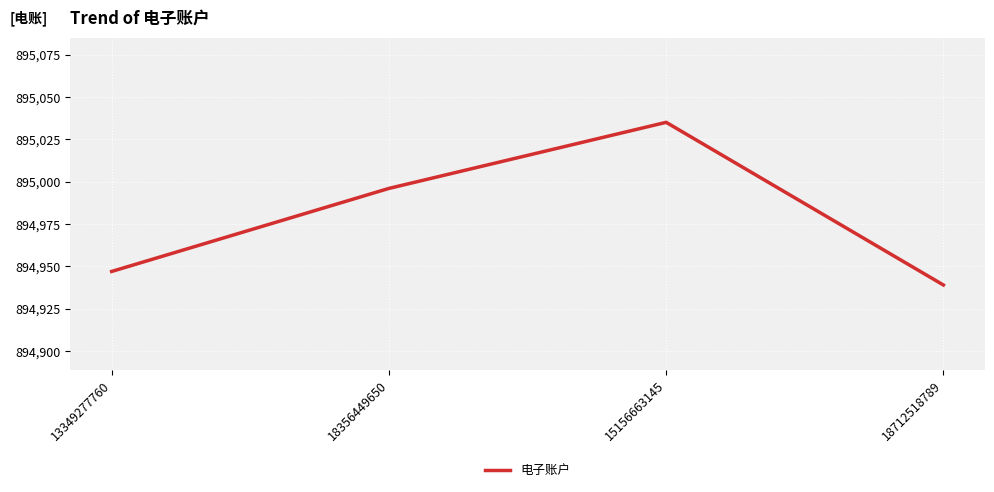

What is the average value?

894979